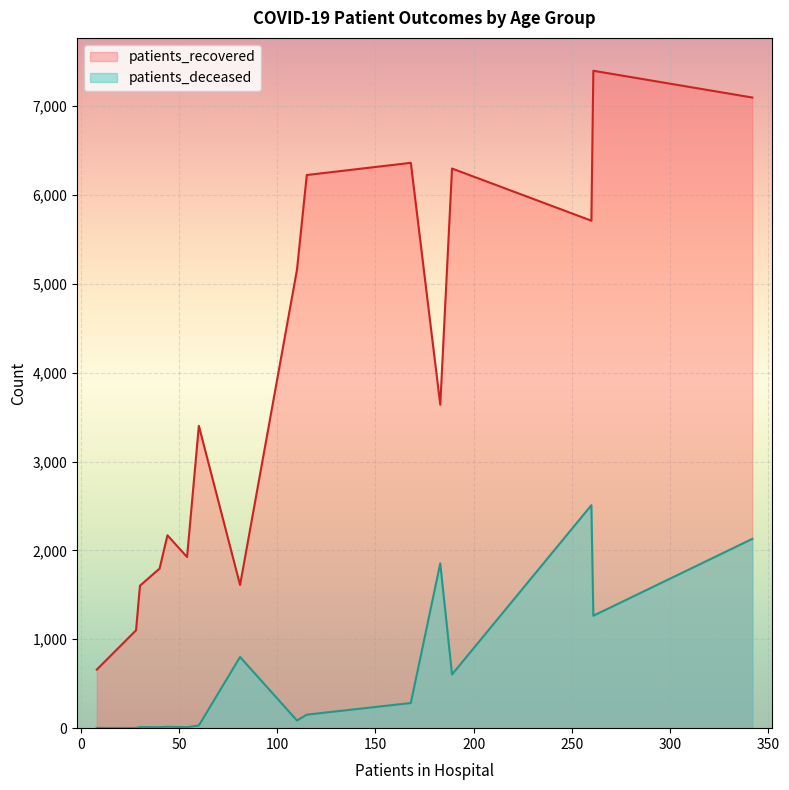

True or false: patients_deceased and patients_recovered cross at least once.

False